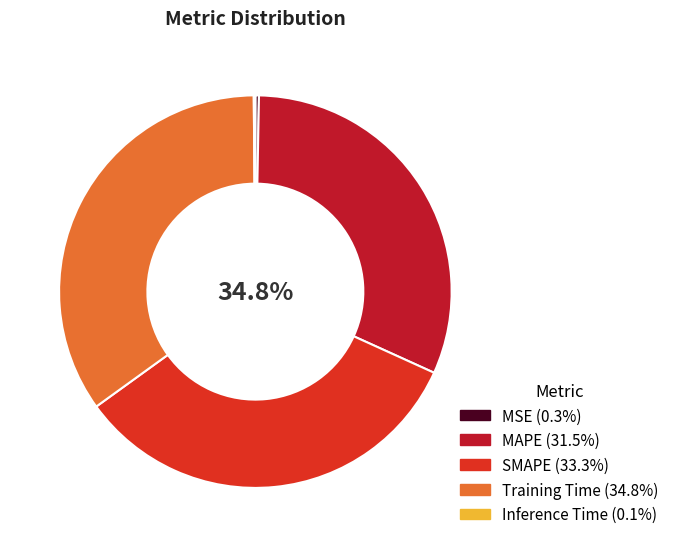

Does MAPE account for over 50% of the chart?

No